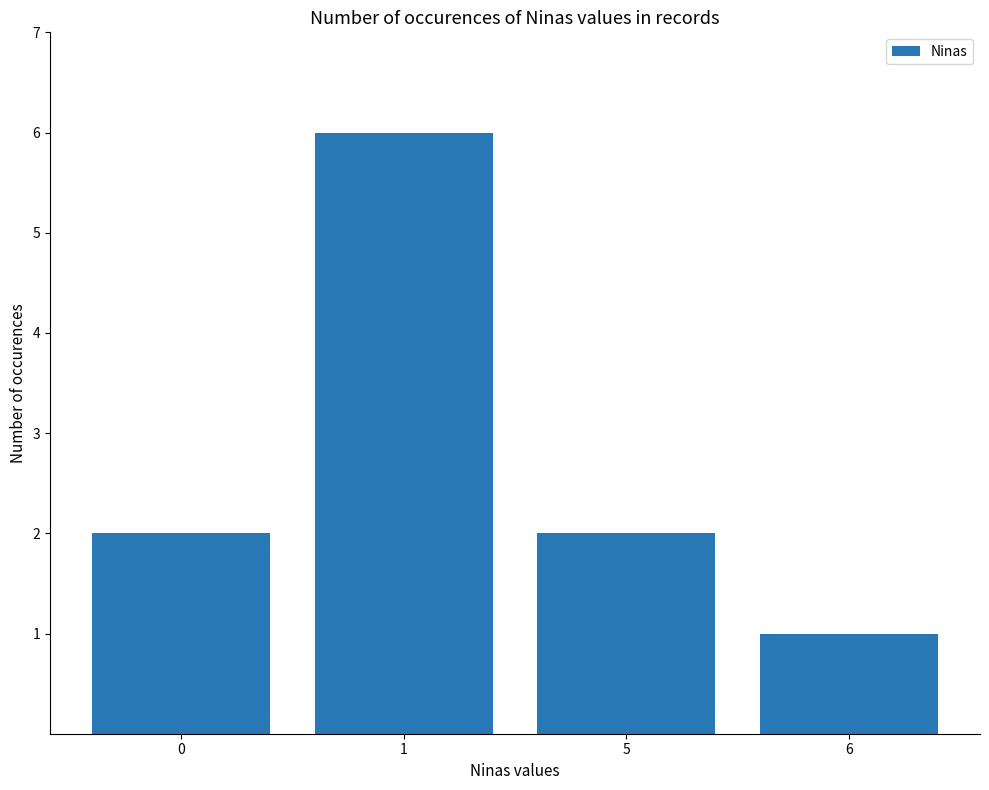

Does the chart contain any negative values?

No